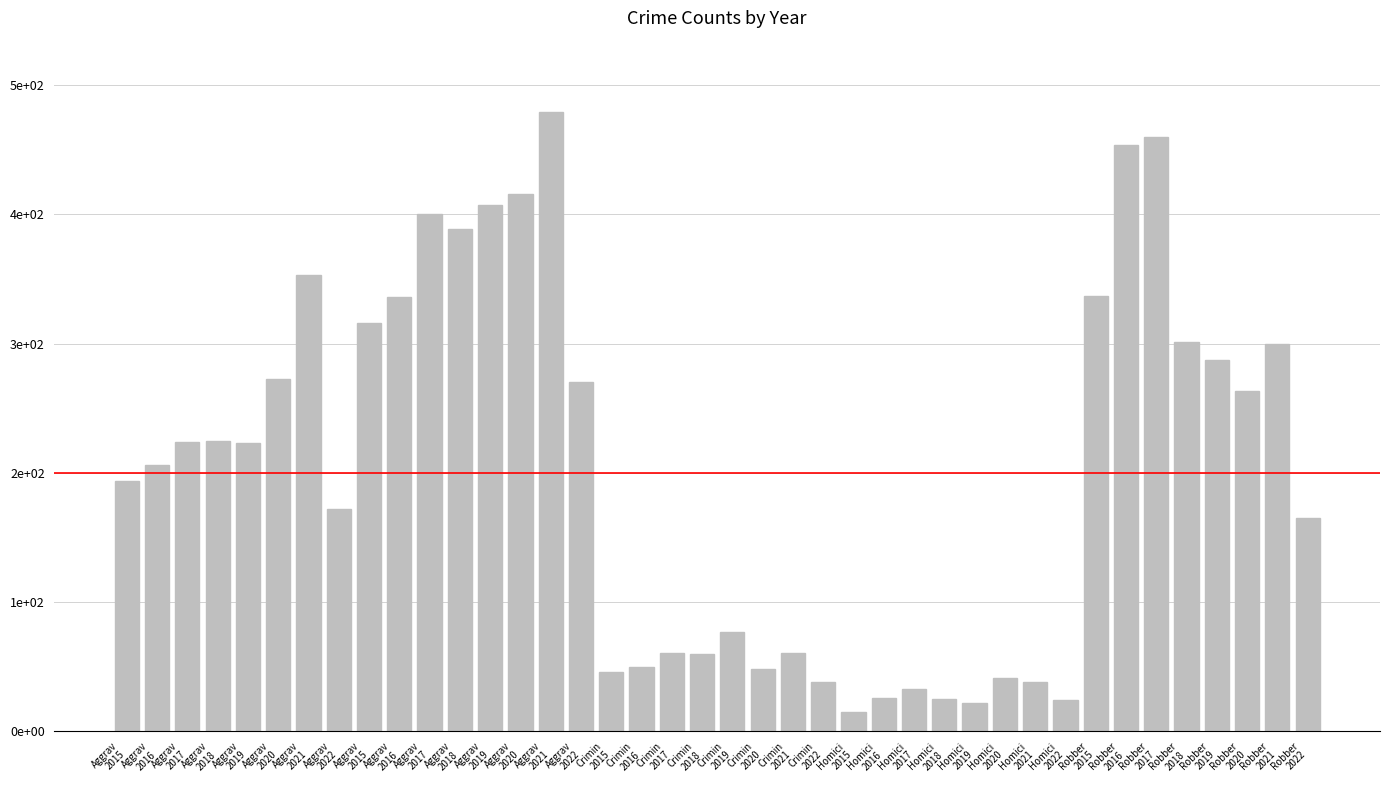

Are the bars horizontal?

No